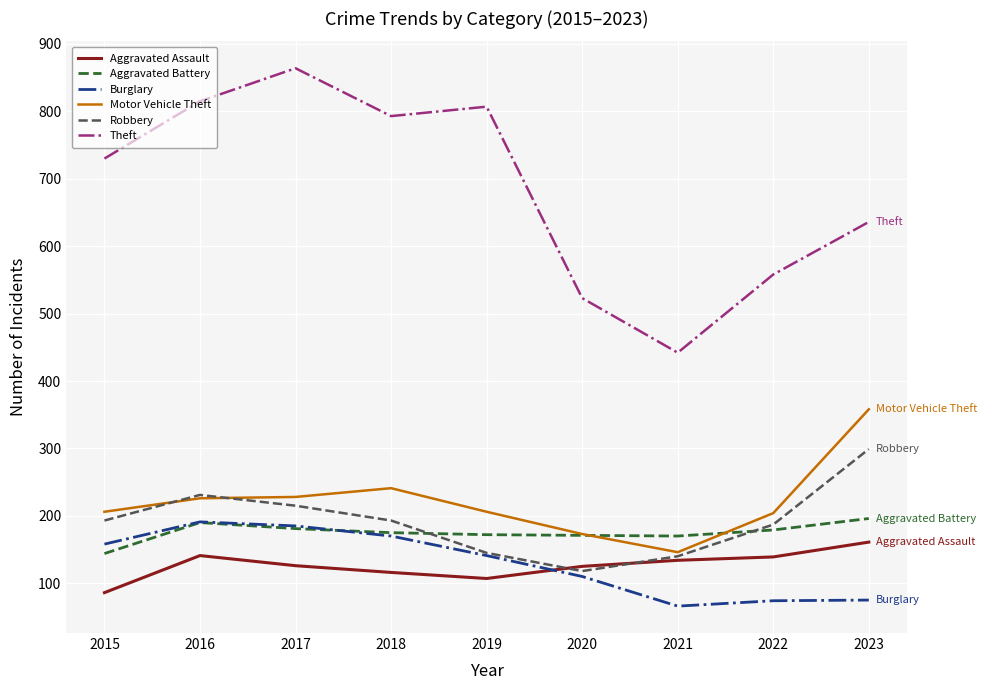

What is the spread (max minus min) of values at 2023?

561